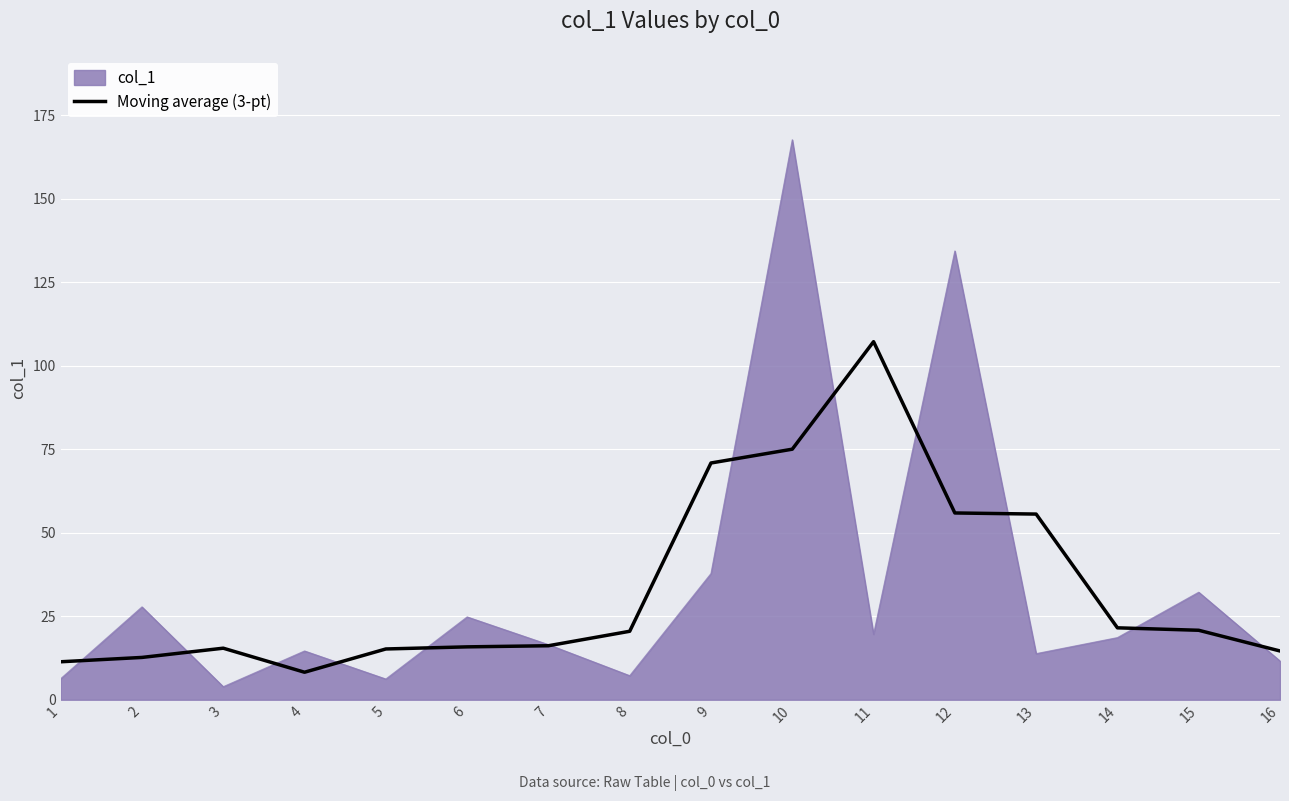

At which category does the chart reach its peak across all series?

10